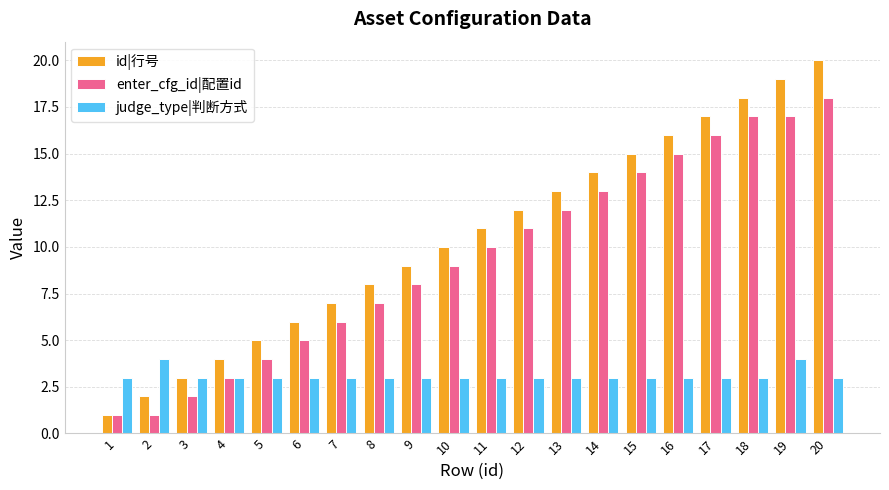

Which series has the largest range (max minus min)?

id|行号